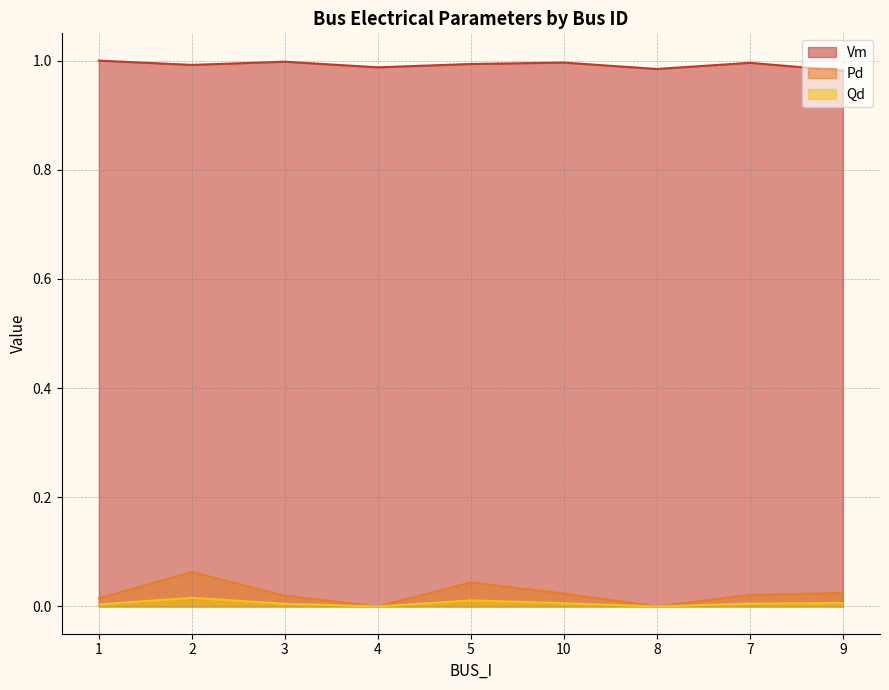

At 10, list the series in order from largest to smallest.

Vm, Pd, Qd